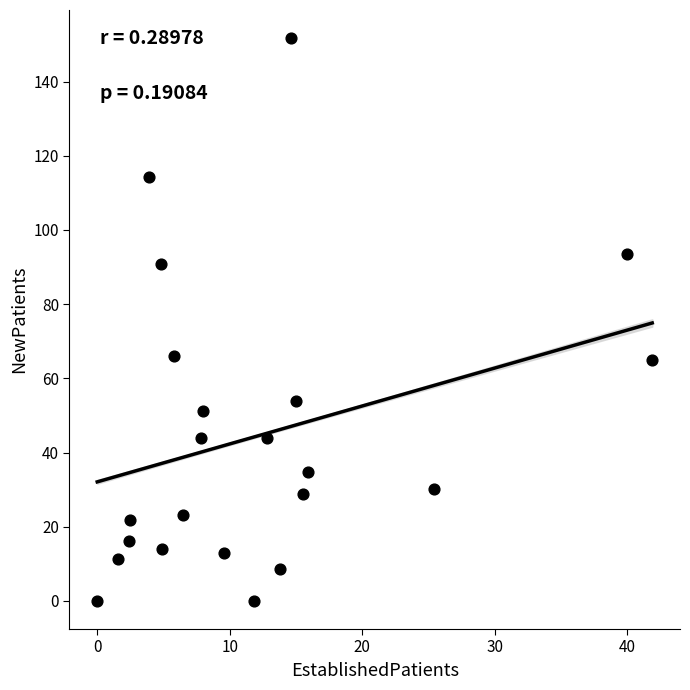

What is the range of X values (max minus min)?

41.9